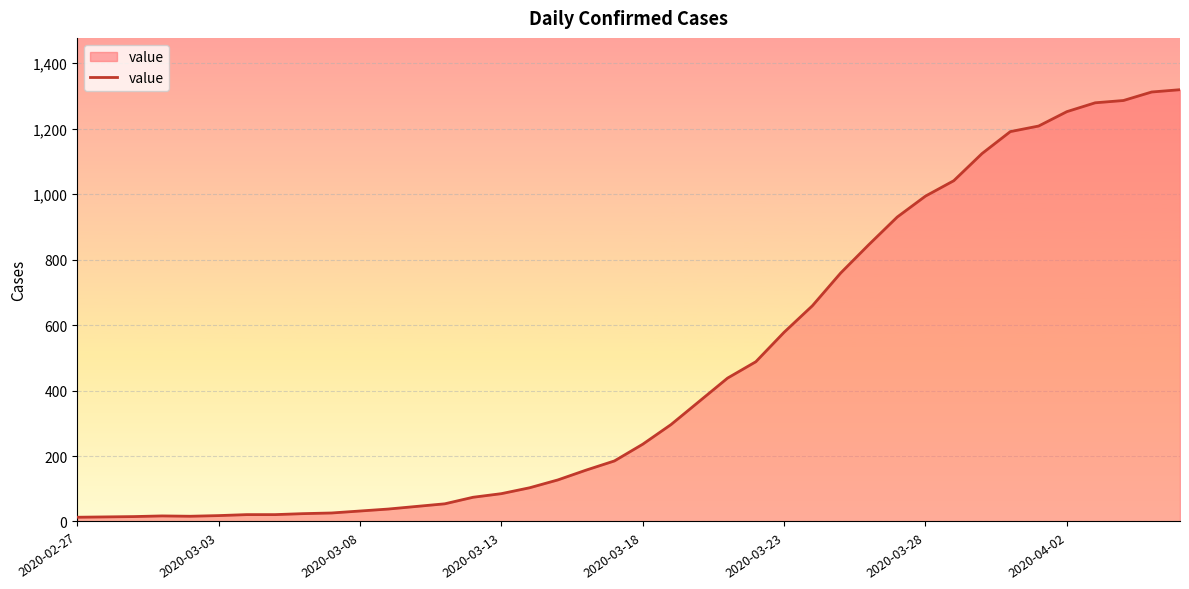

What is the difference between the maximum and minimum values?

1306